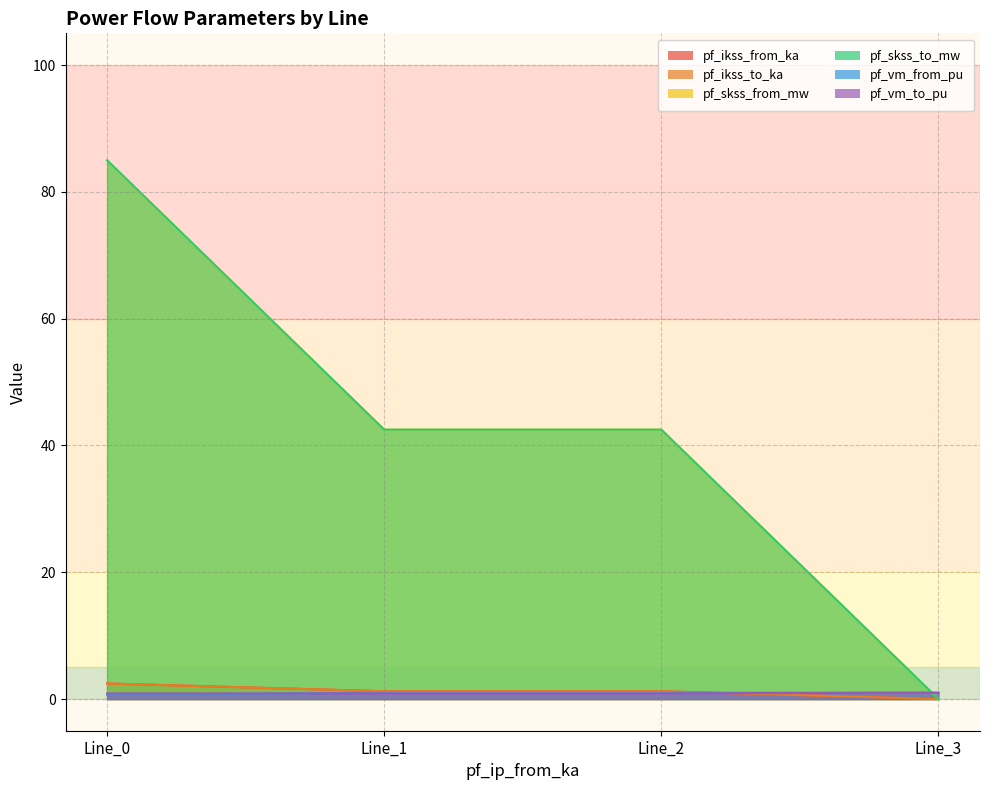

At which label is pf_ikss_to_ka closest to 1?

Line_1